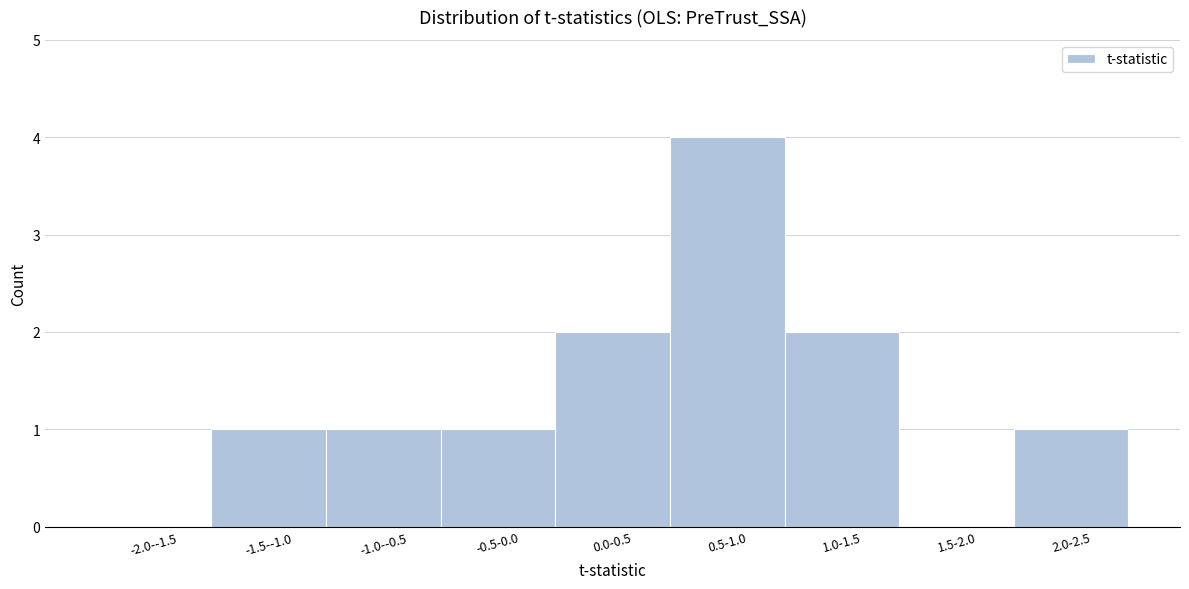

Reading left to right, list all the values displayed in this chart.

-2.0--1.5=0	-1.5--1.0=1	-1.0--0.5=1	-0.5-0.0=1	0.0-0.5=2	0.5-1.0=4	1.0-1.5=2	1.5-2.0=0	2.0-2.5=1